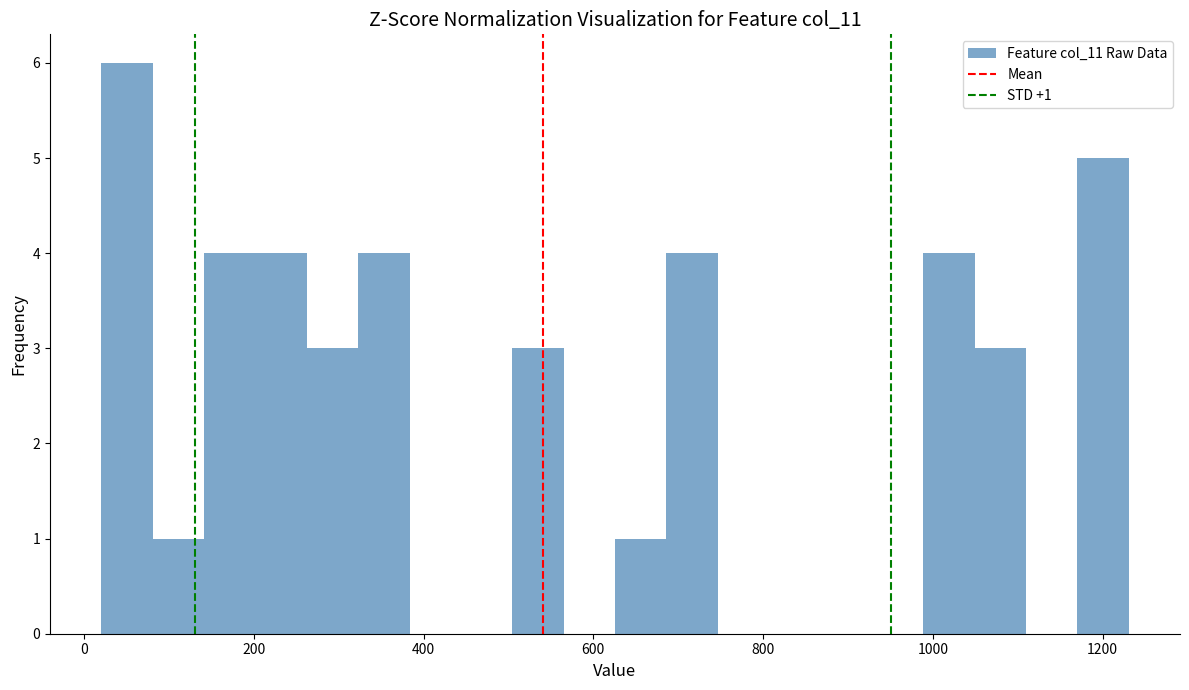

Around what value on the x-axis is the tallest bar? Give the approximate position of its centre, as read against the axis.

60